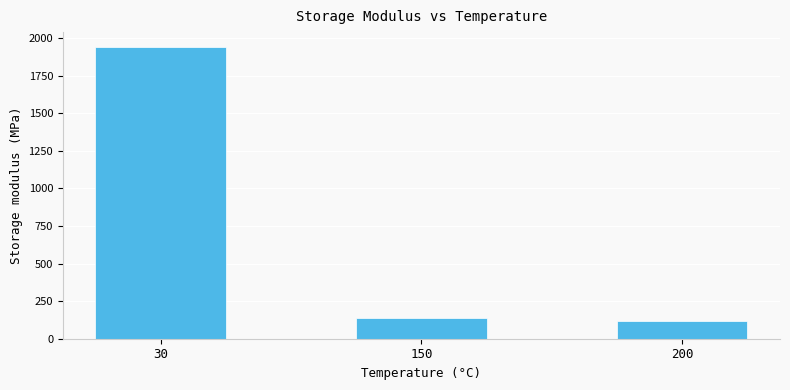

Does the chart contain any negative values?

No